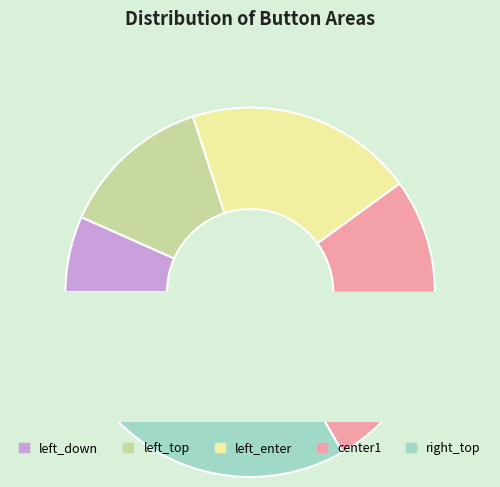

What is the largest slice in the pie chart?

right_top